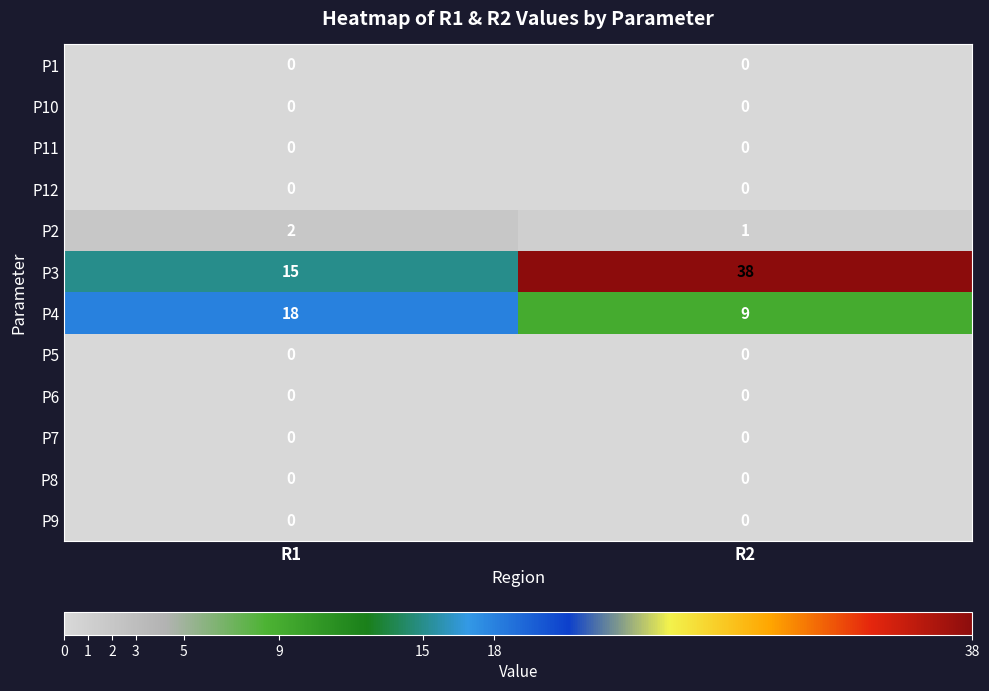

What is the difference between the highest and lowest values at R1?

18